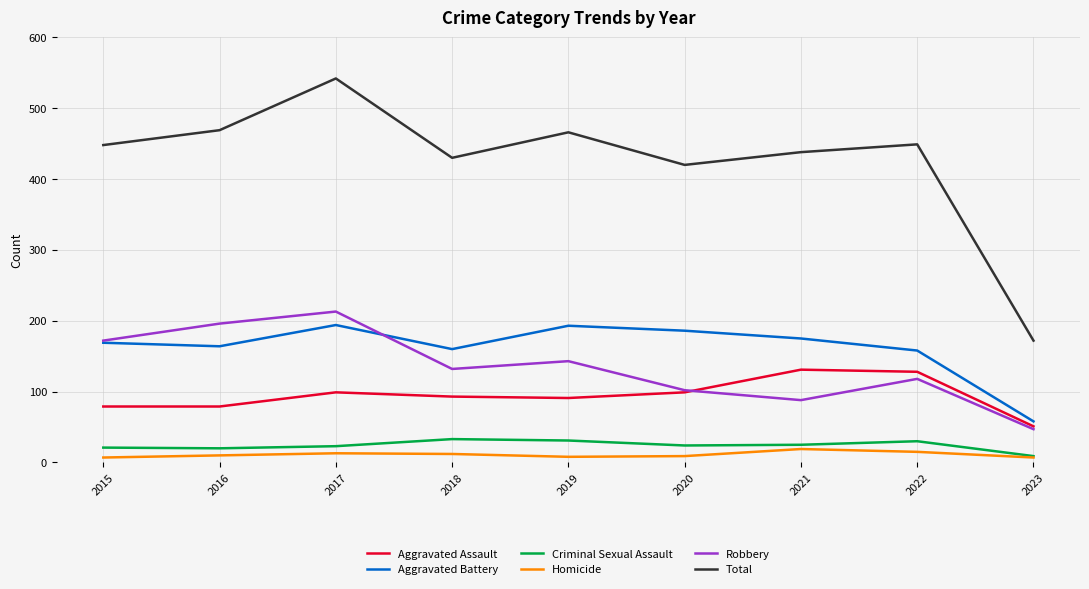

Which series changed the most between 2015 and 2016?

Robbery